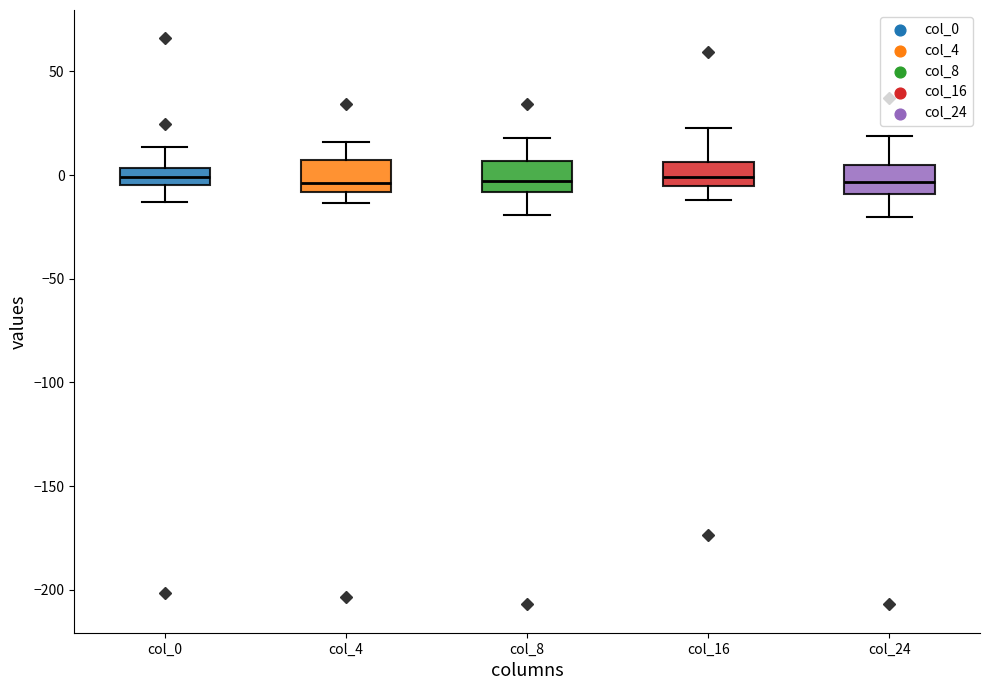

Where does the lower whisker of the box for col_4 end on the y-axis? The values are not printed on the chart, so give them approximately, as read against the axis.

-15